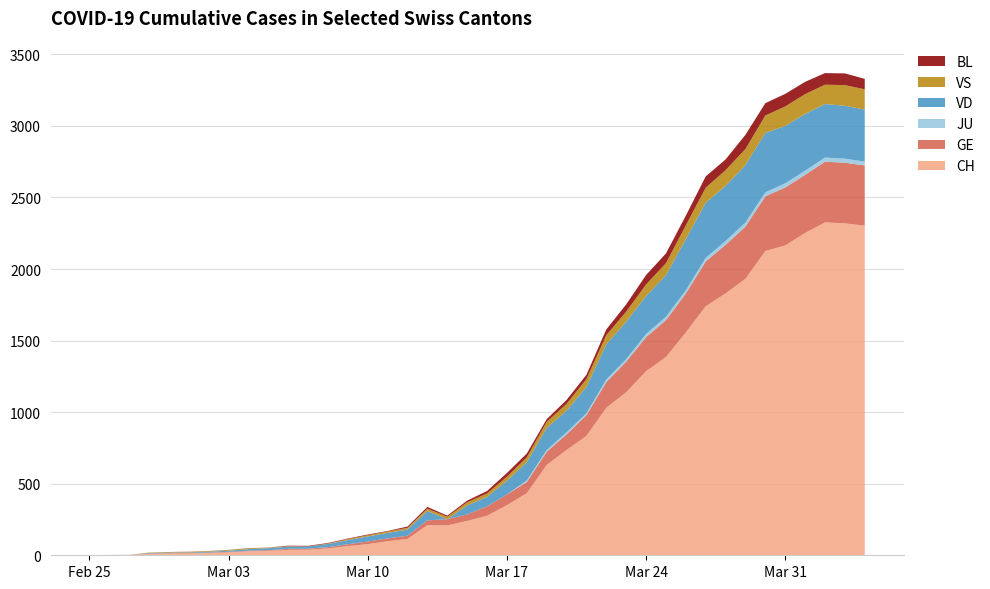

Reading left to right, list all the values displayed in this chart.

CH: 2020-02-25=0	2020-02-26=1	2020-02-27=2	2020-02-28=10	2020-02-29=12	2020-03-01=13	2020-03-02=16	2020-03-03=20	2020-03-04=28	2020-03-05=31	2020-03-06=38	2020-03-07=39	2020-03-08=48	2020-03-09=64	2020-03-10=78	2020-03-11=98	2020-03-12=114	2020-03-13=211	2020-03-14=209	2020-03-15=240	2020-03-16=276	2020-03-17=350	2020-03-18=434	2020-03-19=631	2020-03-20=736	2020-03-21=834	2020-03-22=1031	2020-03-23=1139	2020-03-24=1286	2020-03-25=1385	2020-03-26=1557	2020-03-27=1740	2020-03-28=1830	2020-03-29=1932	2020-03-30=2126	2020-03-31=2165	2020-04-01=2252	2020-04-02=2326	2020-04-03=2319	2020-04-04=2303
GE: 2020-02-25=0	2020-02-26=1	2020-02-27=1	2020-02-28=2	2020-02-29=3	2020-03-01=3	2020-03-02=3	2020-03-03=4	2020-03-04=4	2020-03-05=5	2020-03-06=7	2020-03-07=7	2020-03-08=9	2020-03-09=13	2020-03-10=18	2020-03-11=20	2020-03-12=23	2020-03-13=33	2020-03-14=43	2020-03-15=46	2020-03-16=66	2020-03-17=75	2020-03-18=78	2020-03-19=92	2020-03-20=109	2020-03-21=145	2020-03-22=179	2020-03-23=214	2020-03-24=238	2020-03-25=258	2020-03-26=272	2020-03-27=313	2020-03-28=339	2020-03-29=365	2020-03-30=382	2020-03-31=405	2020-04-01=406	2020-04-02=424	2020-04-03=424	2020-04-04=421
JU: 2020-02-25=0	2020-02-26=0	2020-02-27=0	2020-02-28=0	2020-02-29=0	2020-03-01=0	2020-03-02=0	2020-03-03=0	2020-03-04=0	2020-03-05=0	2020-03-06=0	2020-03-07=0	2020-03-08=0	2020-03-09=0	2020-03-10=0	2020-03-11=0	2020-03-12=0	2020-03-13=0	2020-03-14=0	2020-03-15=0	2020-03-16=0	2020-03-17=0	2020-03-18=11	2020-03-19=12	2020-03-20=14	2020-03-21=13	2020-03-22=18	2020-03-23=18	2020-03-24=22	2020-03-25=23	2020-03-26=22	2020-03-27=25	2020-03-28=27	2020-03-29=28	2020-03-30=28	2020-03-31=29	2020-04-01=29	2020-04-02=29	2020-04-03=28	2020-04-04=27
VD: 2020-02-25=0	2020-02-26=0	2020-02-27=0	2020-02-28=4	2020-02-29=4	2020-03-01=4	2020-03-02=6	2020-03-03=8	2020-03-04=11	2020-03-05=14	2020-03-06=15	2020-03-07=16	2020-03-08=22	2020-03-09=29	2020-03-10=36	2020-03-11=38	2020-03-12=43	2020-03-13=65	2020-03-14=0	2020-03-15=62	2020-03-16=66	2020-03-17=95	2020-03-18=128	2020-03-19=155	2020-03-20=152	2020-03-21=184	2020-03-22=246	2020-03-23=261	2020-03-24=266	2020-03-25=291	2020-03-26=358	2020-03-27=386	2020-03-28=385	2020-03-29=402	2020-03-30=415	2020-03-31=401	2020-04-01=396	2020-04-02=374	2020-04-03=370	2020-04-04=363
VS: 2020-02-25=0	2020-02-26=0	2020-02-27=0	2020-02-28=3	2020-02-29=3	2020-03-01=4	2020-03-02=4	2020-03-03=5	2020-03-04=6	2020-03-05=3	2020-03-06=3	2020-03-07=0	2020-03-08=3	2020-03-09=7	2020-03-10=8	2020-03-11=11	2020-03-12=12	2020-03-13=17	2020-03-14=17	2020-03-15=22	2020-03-16=24	2020-03-17=29	2020-03-18=33	2020-03-19=42	2020-03-20=47	2020-03-21=55	2020-03-22=64	2020-03-23=70	2020-03-24=80	2020-03-25=84	2020-03-26=96	2020-03-27=104	2020-03-28=110	2020-03-29=112	2020-03-30=122	2020-03-31=136	2020-04-01=139	2020-04-02=135	2020-04-03=144	2020-04-04=142
BL: 2020-02-25=0	2020-02-26=0	2020-02-27=0	2020-02-28=0	2020-02-29=1	2020-03-01=1	2020-03-02=1	2020-03-03=1	2020-03-04=1	2020-03-05=1	2020-03-06=4	2020-03-07=4	2020-03-08=4	2020-03-09=4	2020-03-10=5	2020-03-11=3	2020-03-12=9	2020-03-13=12	2020-03-14=8	2020-03-15=12	2020-03-16=17	2020-03-17=26	2020-03-18=27	2020-03-19=19	2020-03-20=27	2020-03-21=30	2020-03-22=40	2020-03-23=51	2020-03-24=66	2020-03-25=68	2020-03-26=68	2020-03-27=79	2020-03-28=75	2020-03-29=99	2020-03-30=86	2020-03-31=88	2020-04-01=86	2020-04-02=81	2020-04-03=82	2020-04-04=73